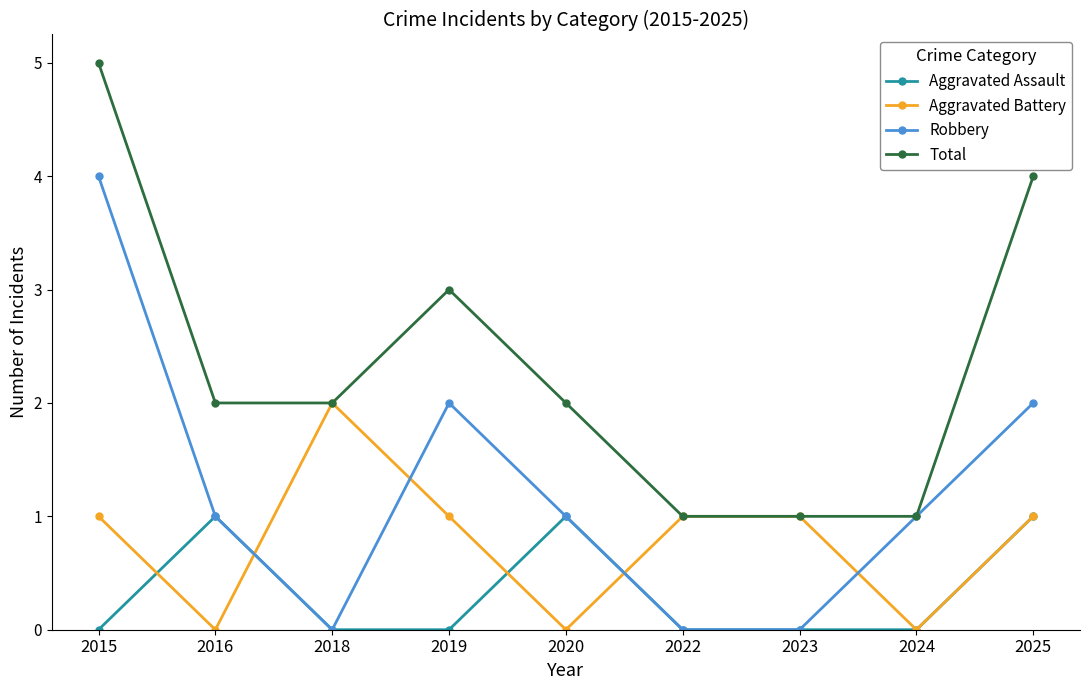

Reading right to left, what are all the values shown in this chart?

Aggravated Assault: 2025=1	2024=0	2023=0	2022=0	2020=1	2019=0	2018=0	2016=1	2015=0
Aggravated Battery: 2025=1	2024=0	2023=1	2022=1	2020=0	2019=1	2018=2	2016=0	2015=1
Robbery: 2025=2	2024=1	2023=0	2022=0	2020=1	2019=2	2018=0	2016=1	2015=4
Total: 2025=4	2024=1	2023=1	2022=1	2020=2	2019=3	2018=2	2016=2	2015=5